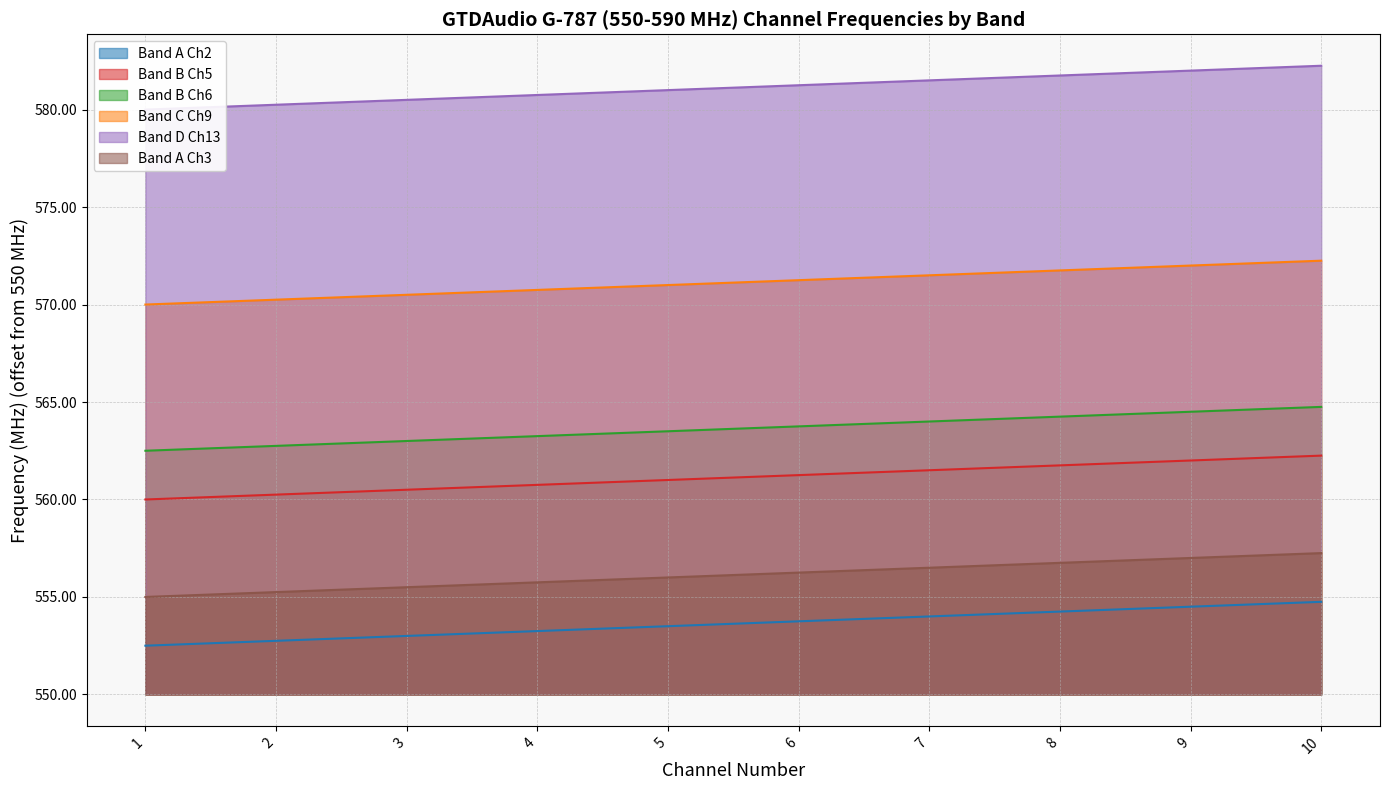

How many data points in Band B Ch6 are less than 13?

2